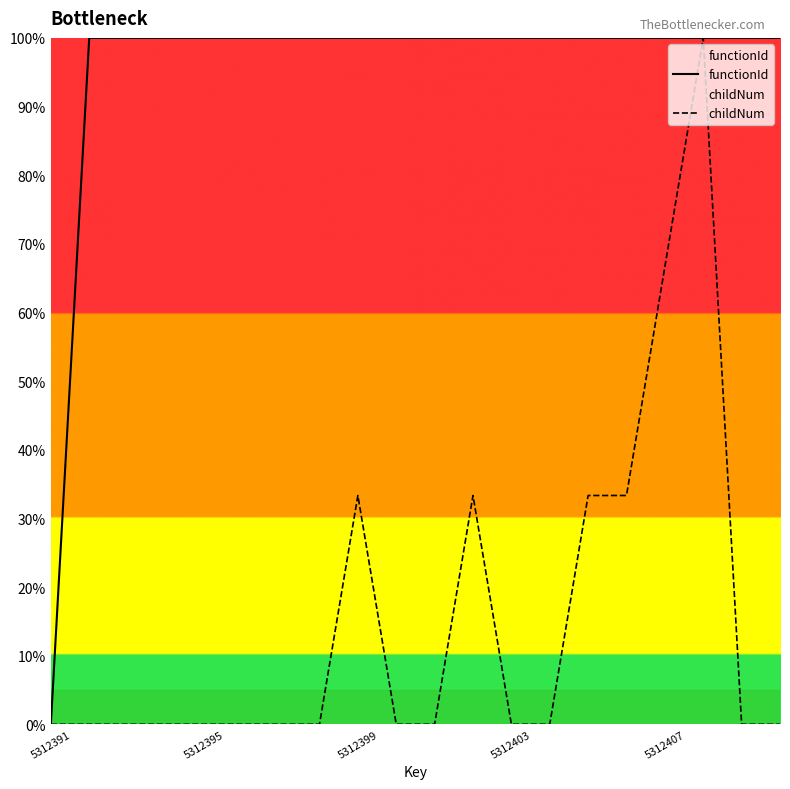

What is the spread (max minus min) of values at 5312403?

100.0